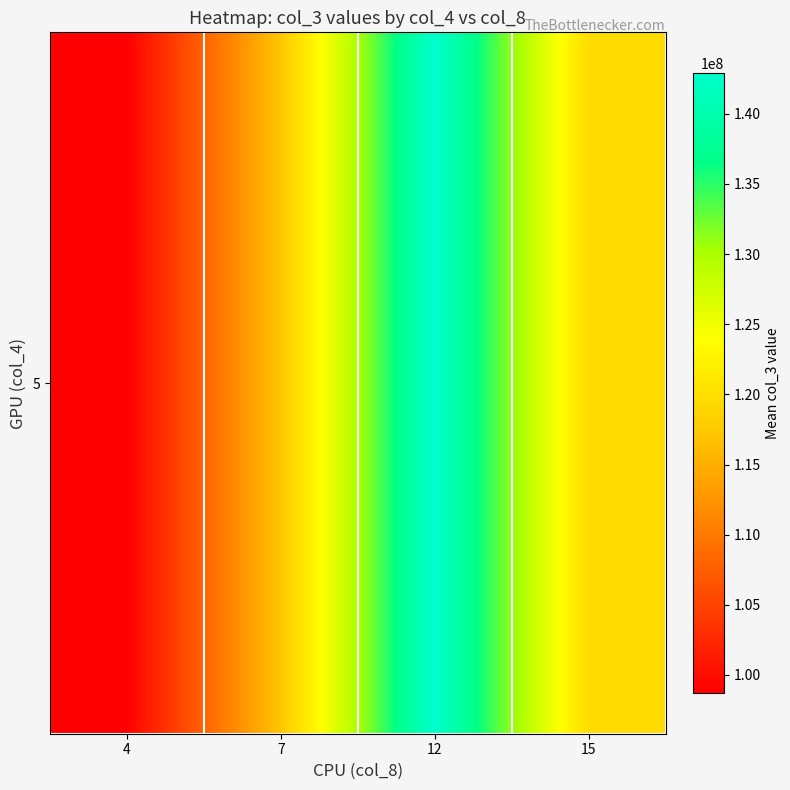

Between 4 and 7, which is larger?

7